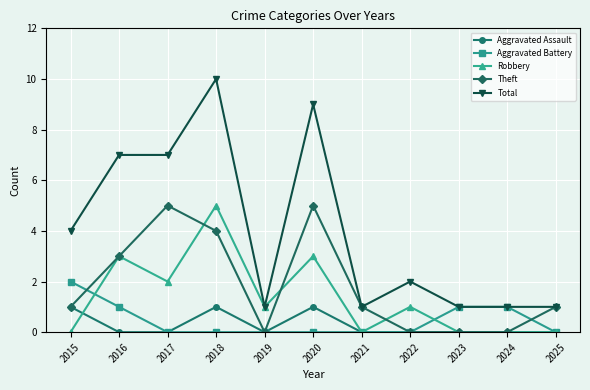

Which series has the widest spread of values?

Total